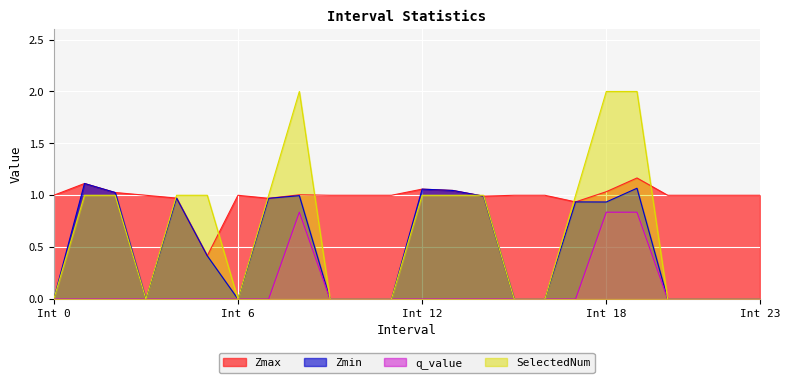

Is it true that Zmax equals 0.5 at 7?

False